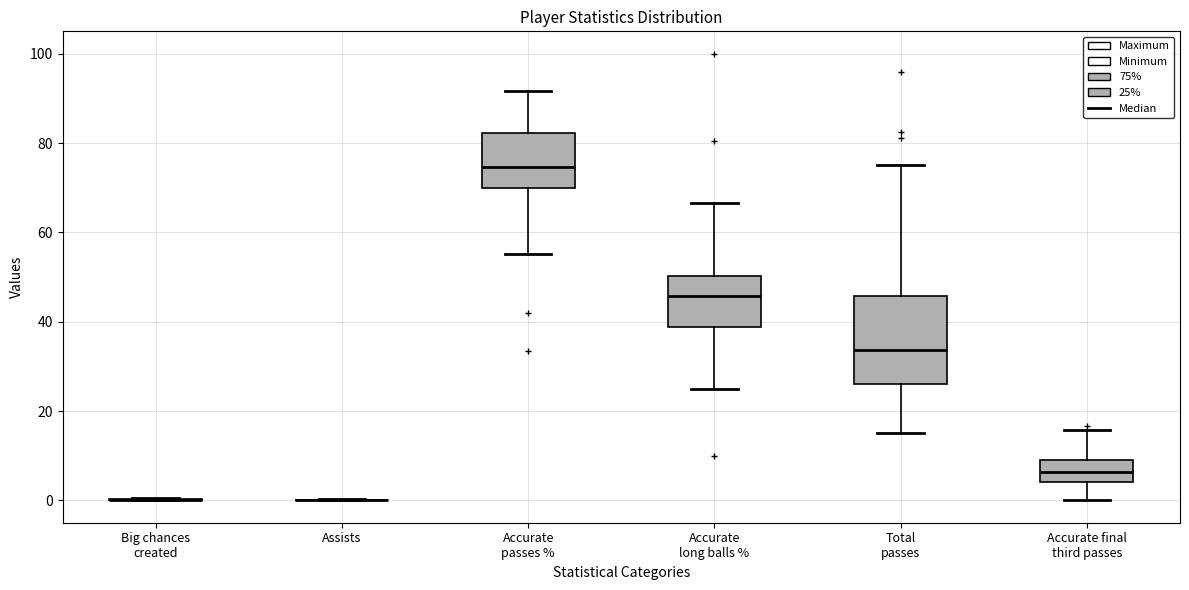

Reading left to right, read every box against the y-axis: the position of its median line, the range the box covers, and the ends of its whiskers. The values are not printed on the chart, so give them approximately, as read against the axis.

Big chances created: box collapsed to a line at 0, whiskers 0 to 0
Assists: box collapsed to a line at 0, whiskers 0 to 0
Accurate passes %: median 74, box 70 to 82, whiskers 56 to 92
Accurate long balls %: median 46, box 38 to 50, whiskers 26 to 66
Total passes: median 34, box 26 to 46, whiskers 16 to 76
Accurate final third passes: median 6, box 4 to 8, whiskers 0 to 16